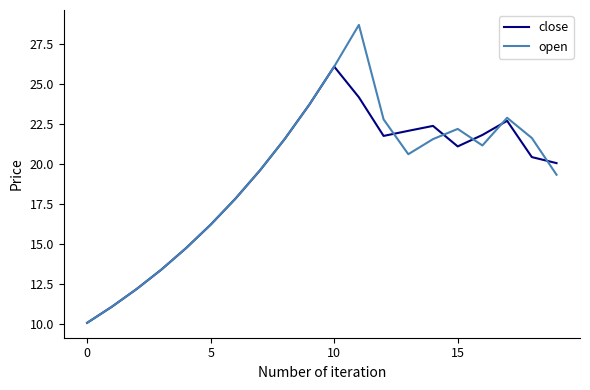

Does the chart display data point markers on the line(s)?

No